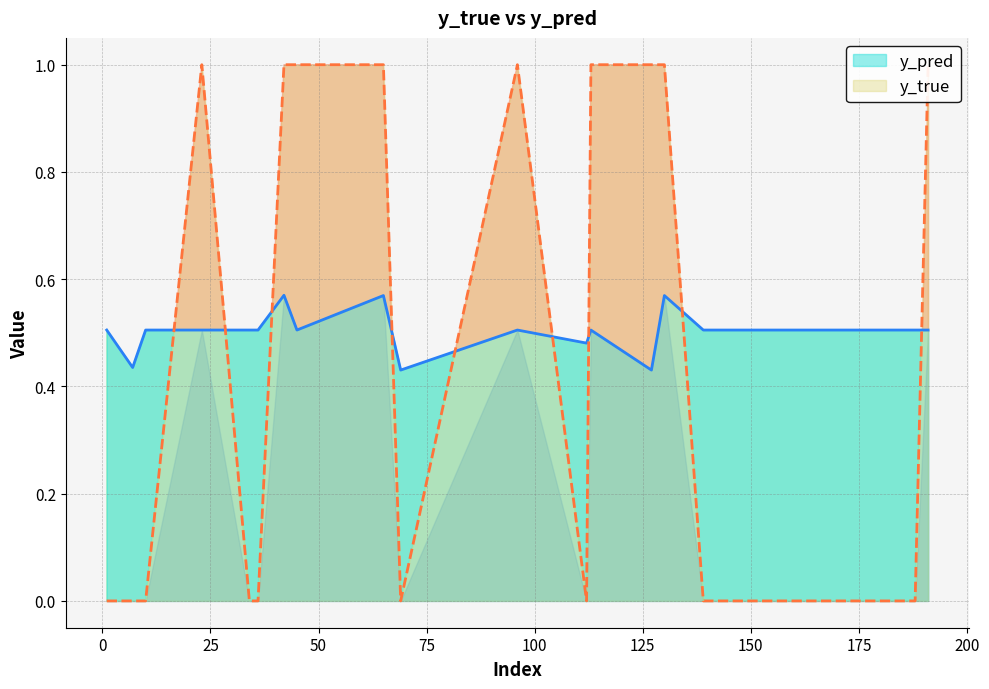

Between which two adjacent categories do y_pred and y_true first intersect?

10 and 23